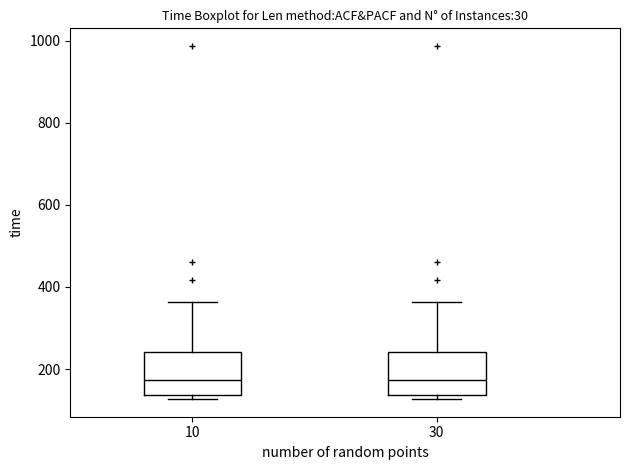

Reading left to right, read every box against the y-axis: the position of its median line, the range the box covers, and the ends of its whiskers. The values are not printed on the chart, so give them approximately, as read against the axis.

10: median 180, box 140 to 240, whiskers 120 to 360
30: median 180, box 140 to 240, whiskers 120 to 360